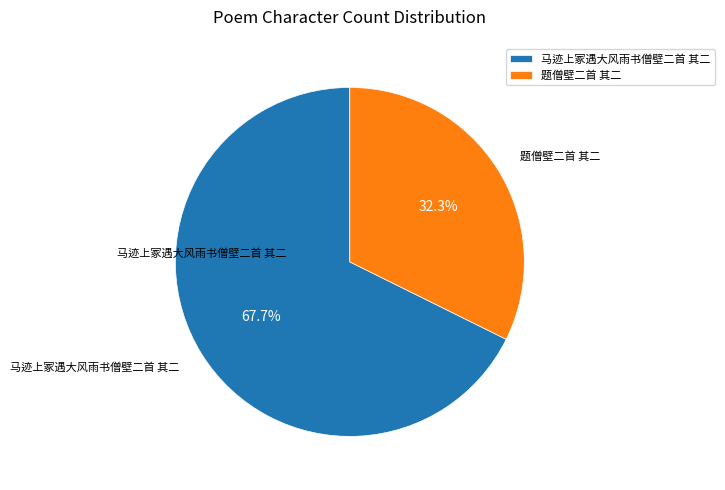

What is the total percentage of 马迹上冢遇大风雨书僧壁二首 其二 and 题僧壁二首 其二?

100.0%